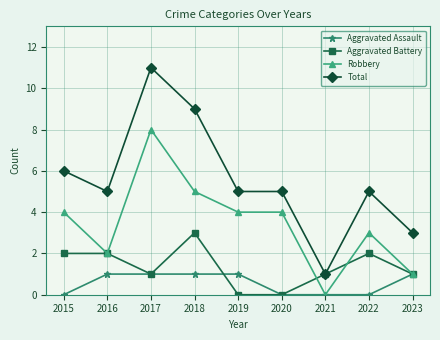

True or false: Robbery and Aggravated Battery cross at least once.

True